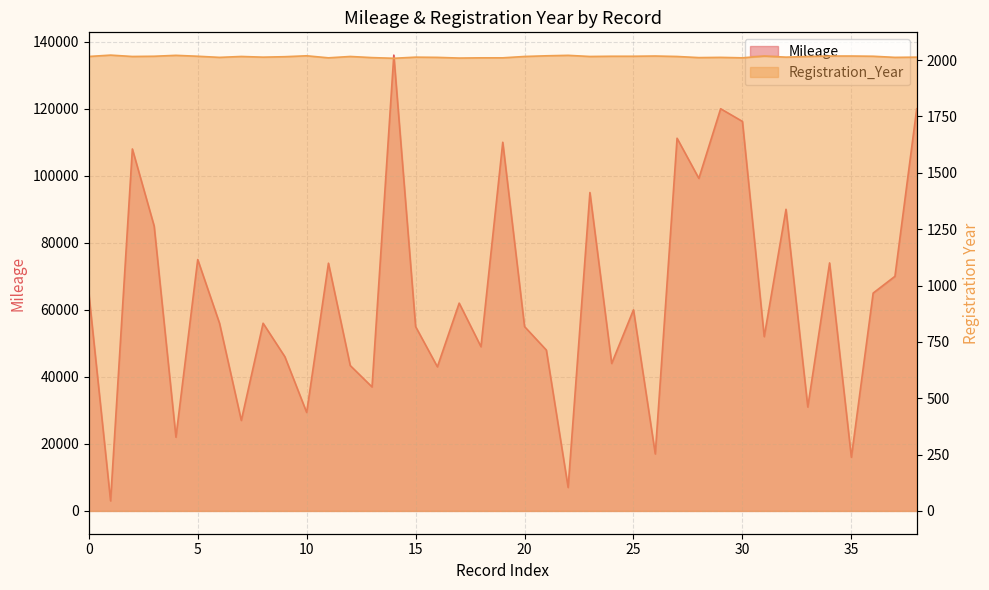

Where is Mileage nearest to the value 69500?

37